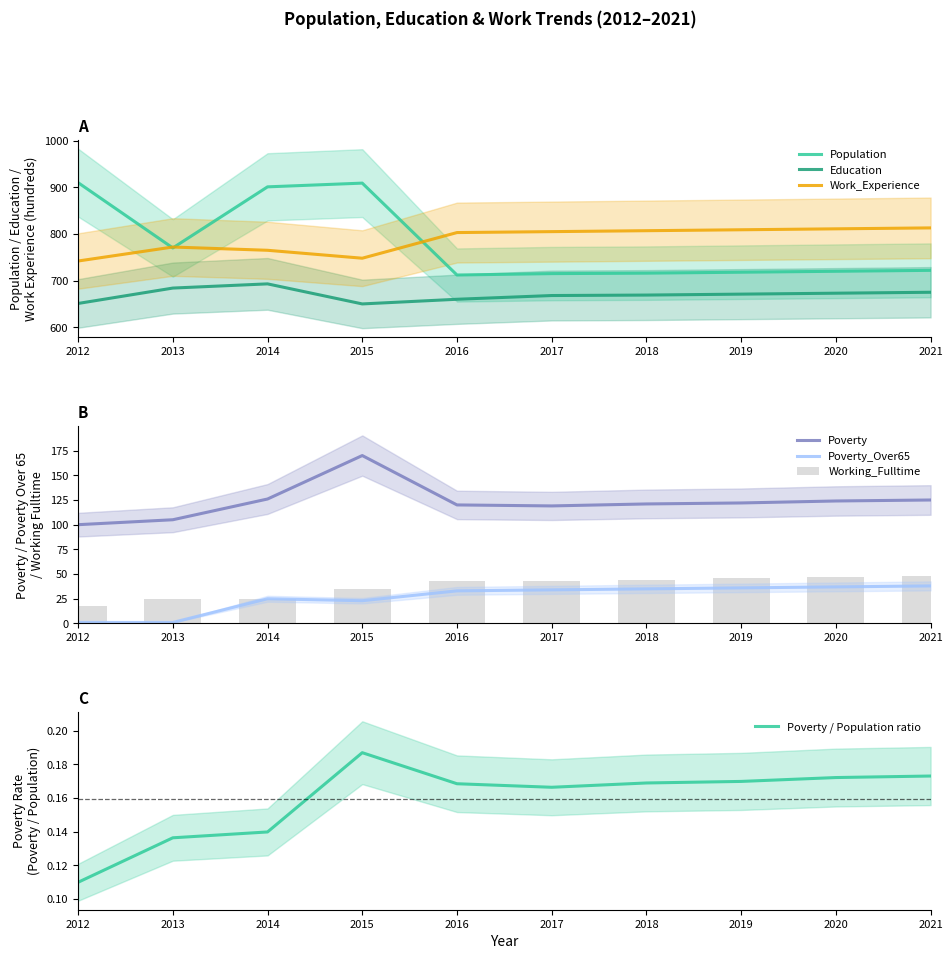

What are all the series names shown in the legend?

Population, Education, Work_Experience, Poverty, Poverty_Over65, Working_Fulltime